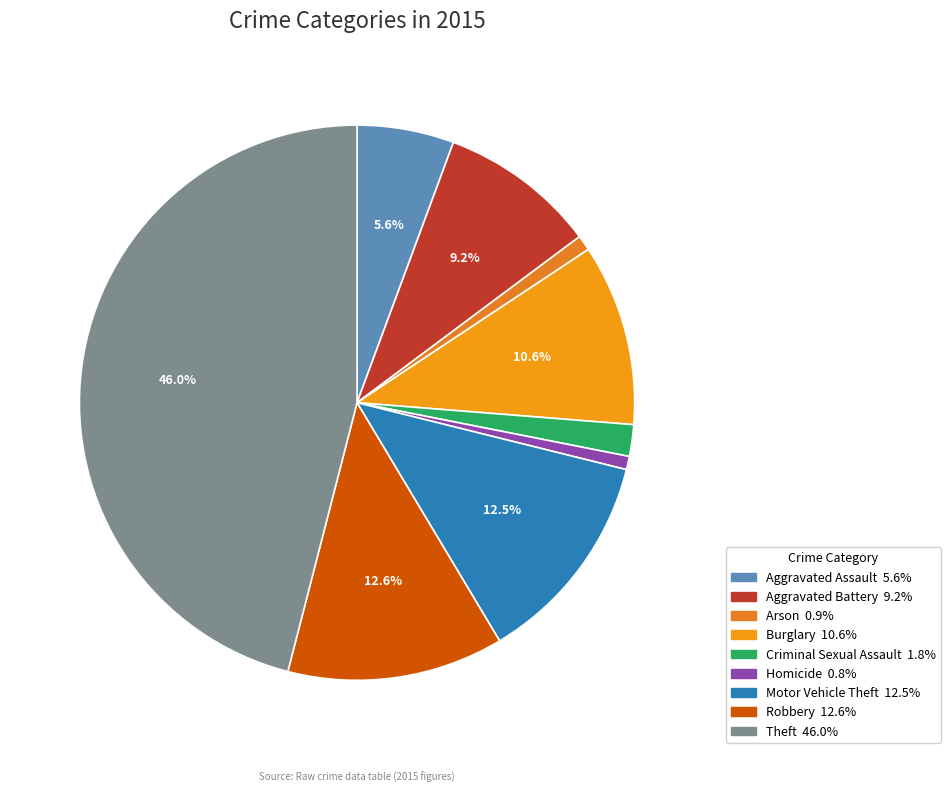

Is there a majority slice in this chart?

No